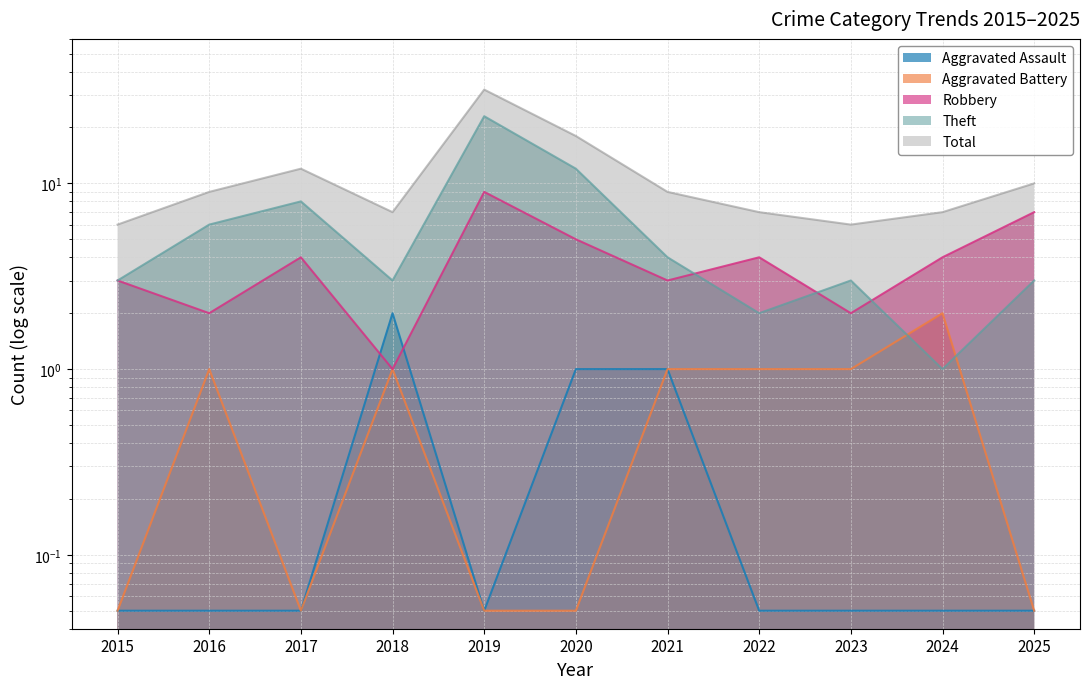

Which series has the largest range (max minus min)?

Total